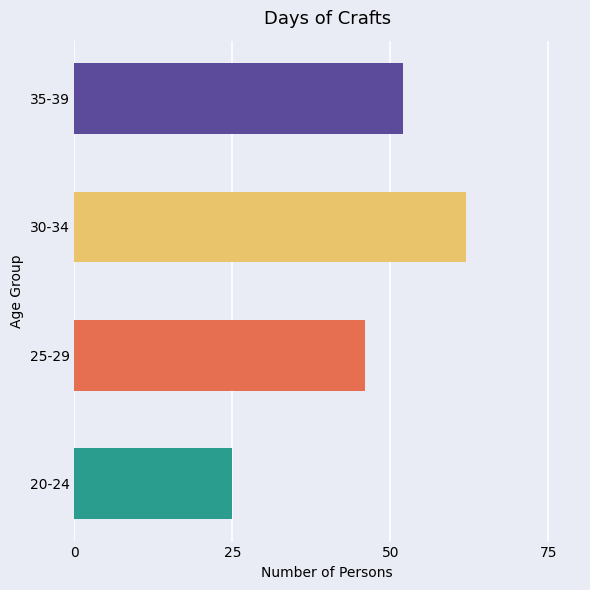

What is the approximate value at 35-39, to the nearest 5?

50